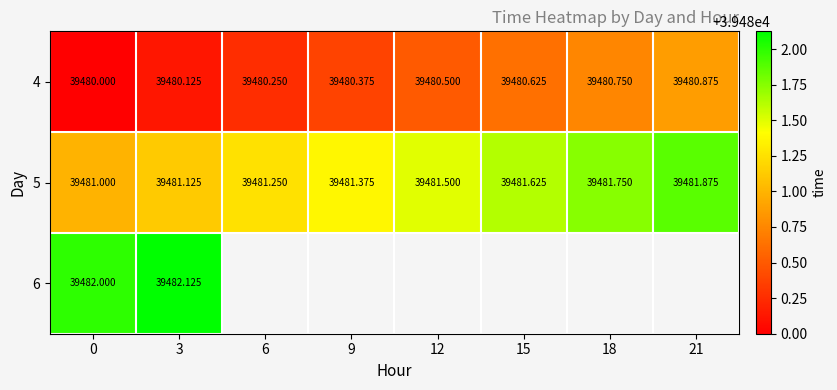

Between 6 and 18, which is larger?

18